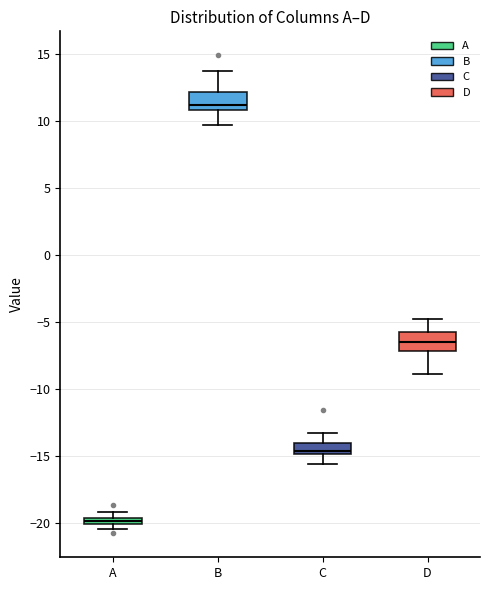

Where does the lower whisker of the box for B end on the y-axis? The values are not printed on the chart, so give them approximately, as read against the axis.

9.5